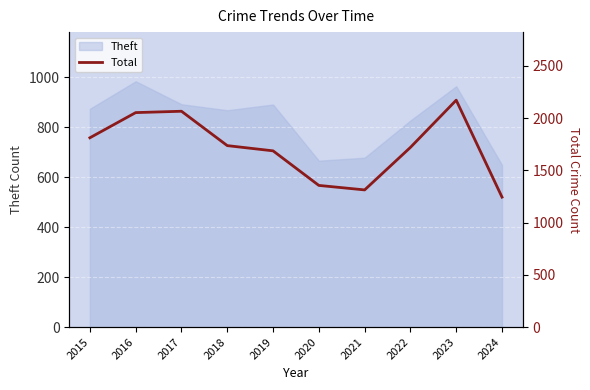

What is the maximum value shown in the chart?

2172